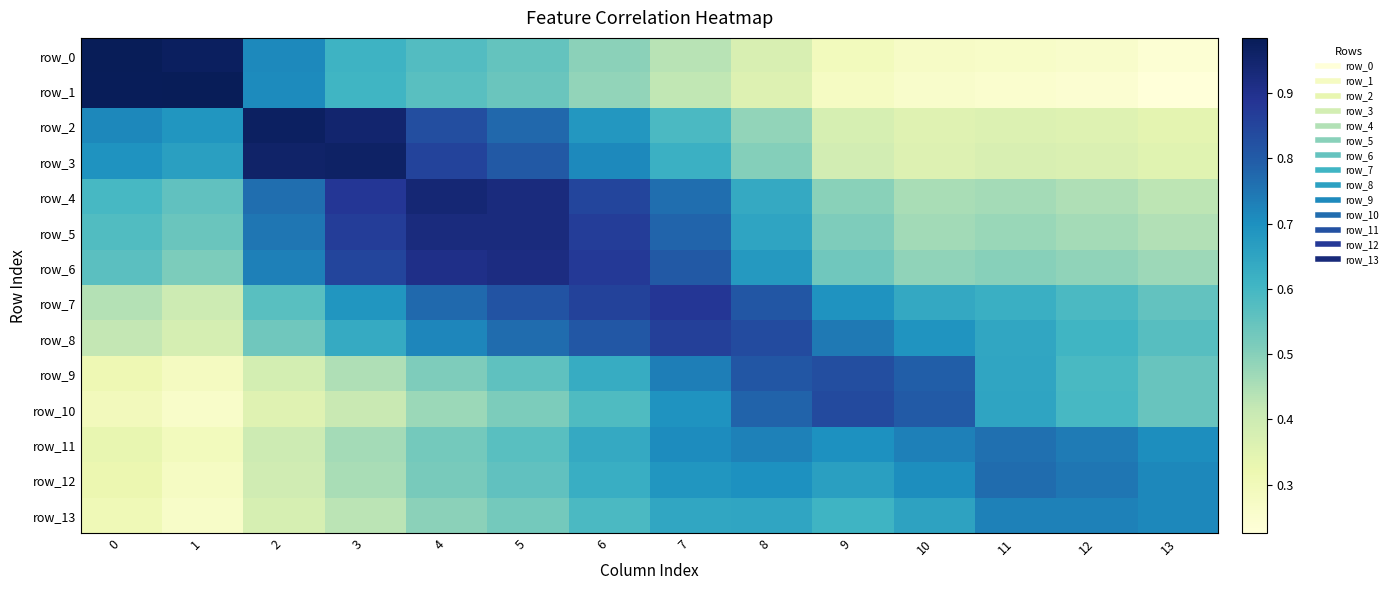

Reading left to right, transcribe all the data shown in this chart.

row_0: 1.0	1.0	0.7	0.6	0.6	0.6	0.5	0.4	0.4	0.3	0.3	0.3	0.3	0.2
row_1: 1.0	1.0	0.7	0.6	0.6	0.5	0.5	0.4	0.4	0.3	0.3	0.3	0.2	0.2
row_2: 0.7	0.7	1.0	0.9	0.8	0.8	0.7	0.6	0.5	0.4	0.4	0.4	0.4	0.3
row_3: 0.7	0.7	1.0	1.0	0.9	0.8	0.7	0.6	0.5	0.4	0.4	0.4	0.4	0.4
row_4: 0.6	0.6	0.8	0.9	0.9	0.9	0.9	0.8	0.6	0.5	0.5	0.5	0.4	0.4
row_5: 0.6	0.5	0.7	0.9	0.9	0.9	0.9	0.8	0.7	0.5	0.5	0.5	0.5	0.4
row_6: 0.6	0.5	0.7	0.8	0.9	0.9	0.9	0.8	0.7	0.5	0.5	0.5	0.5	0.5
row_7: 0.4	0.4	0.6	0.7	0.8	0.8	0.9	0.9	0.8	0.7	0.6	0.6	0.6	0.6
row_8: 0.4	0.4	0.5	0.6	0.7	0.8	0.8	0.9	0.8	0.7	0.7	0.6	0.6	0.6
row_9: 0.3	0.3	0.4	0.4	0.5	0.6	0.6	0.7	0.8	0.8	0.8	0.6	0.6	0.5
row_10: 0.3	0.3	0.4	0.4	0.5	0.5	0.6	0.7	0.8	0.8	0.8	0.6	0.6	0.5
row_11: 0.3	0.3	0.4	0.5	0.5	0.6	0.6	0.7	0.7	0.7	0.7	0.8	0.7	0.7
row_12: 0.3	0.3	0.4	0.5	0.5	0.6	0.6	0.7	0.7	0.7	0.7	0.8	0.7	0.7
row_13: 0.3	0.3	0.4	0.4	0.5	0.5	0.6	0.6	0.6	0.6	0.7	0.7	0.7	0.7